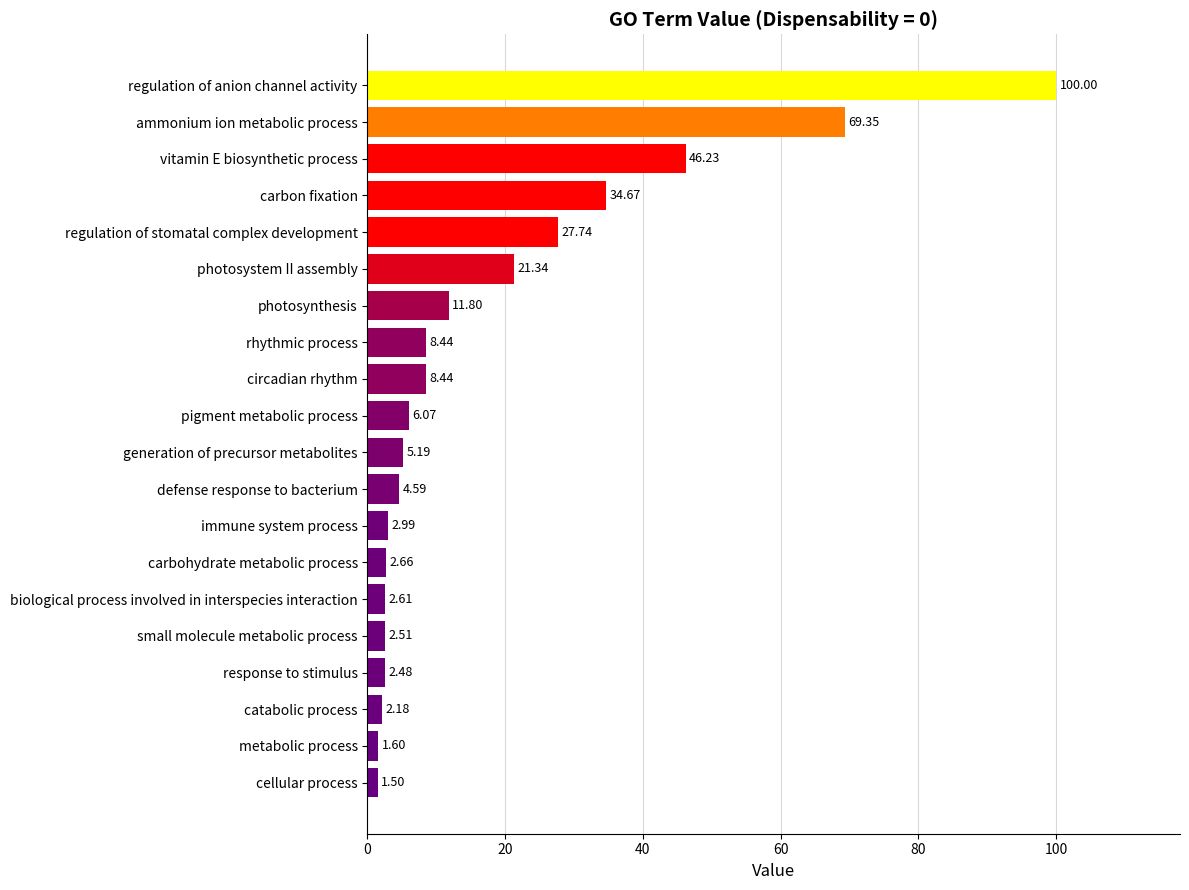

What is the change in value from metabolic process to catabolic process?

+0.6